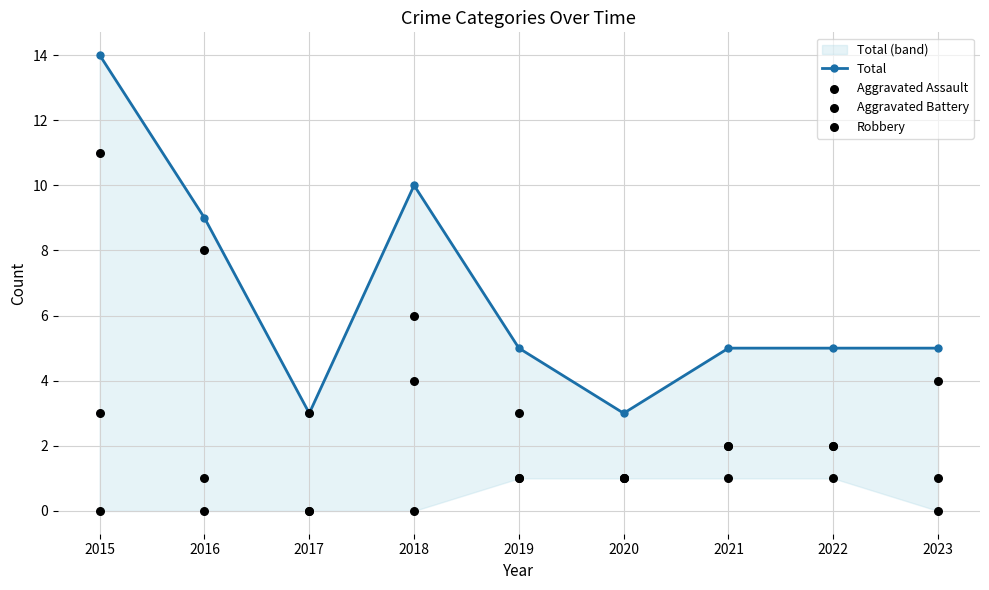

Which series has the largest total across all categories?

Total